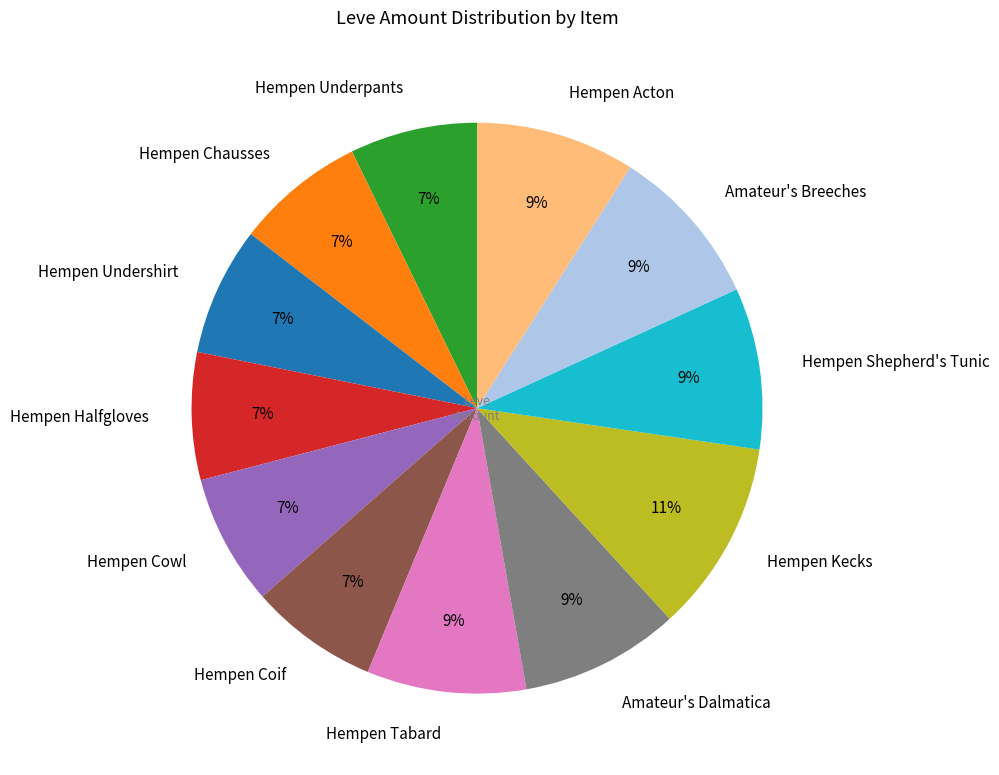

Is Amateur's Dalmatica the majority of the pie?

No